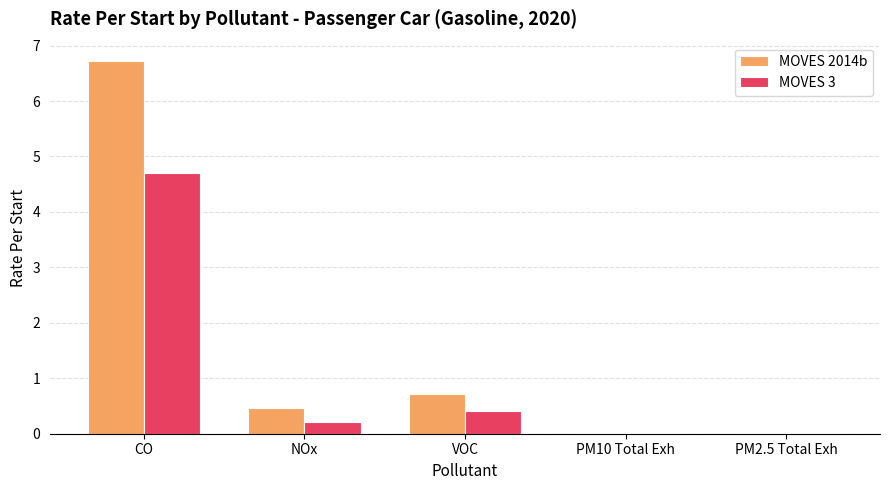

What is the maximum value for MOVES 3?

4.7